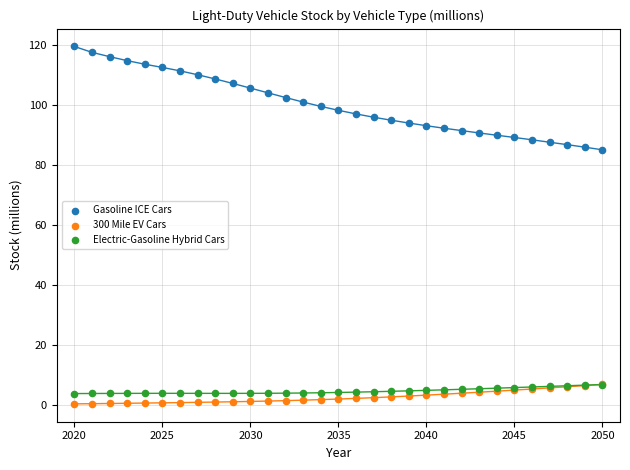

Which series has the widest spread of Y values?

Gasoline ICE Cars